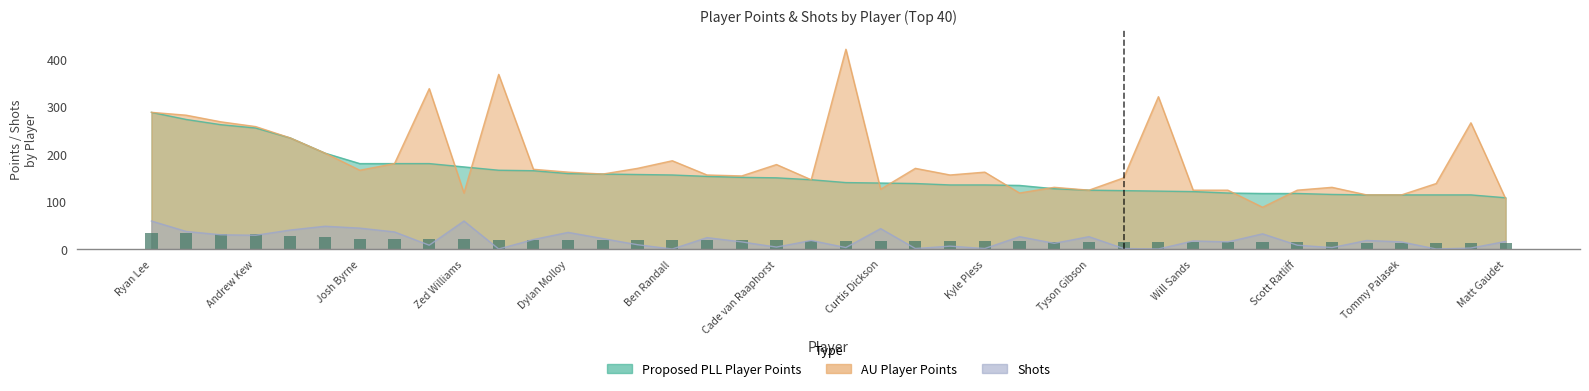

How many bars are there in each group?

3